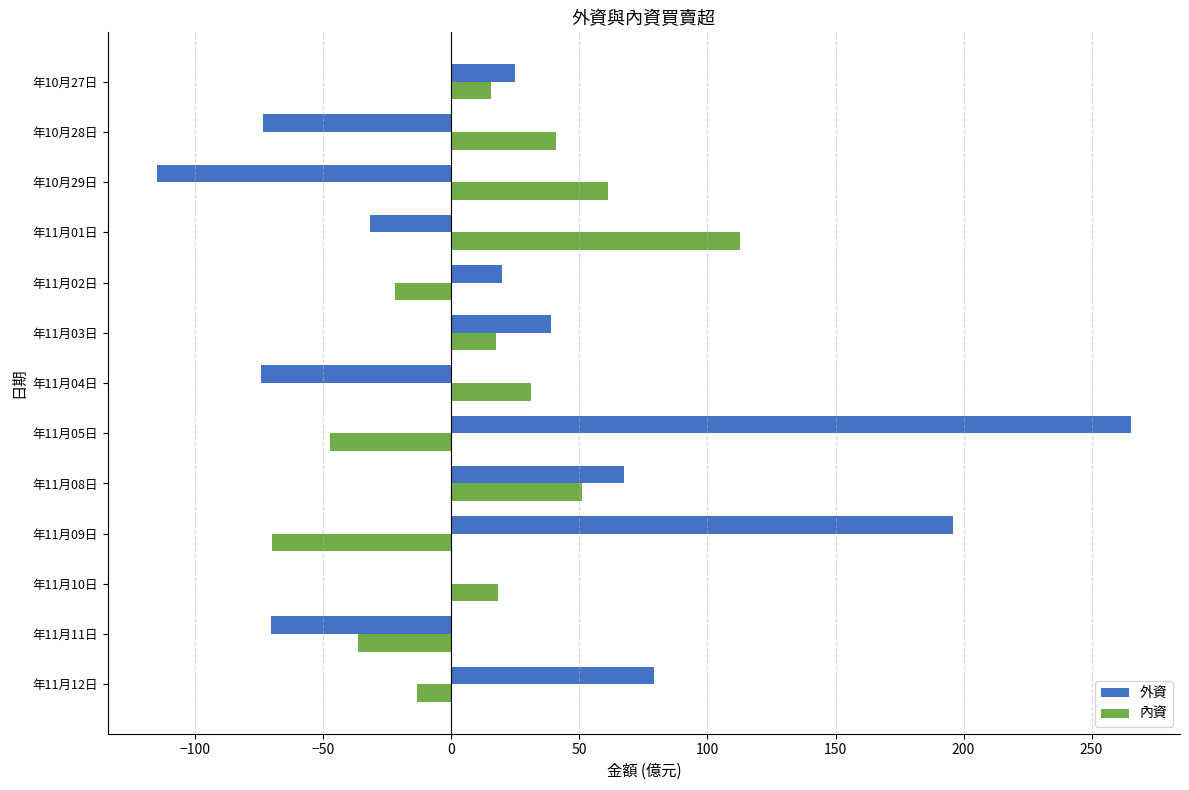

Which series changed the most between 年11月12日 and 年11月02日?

外資